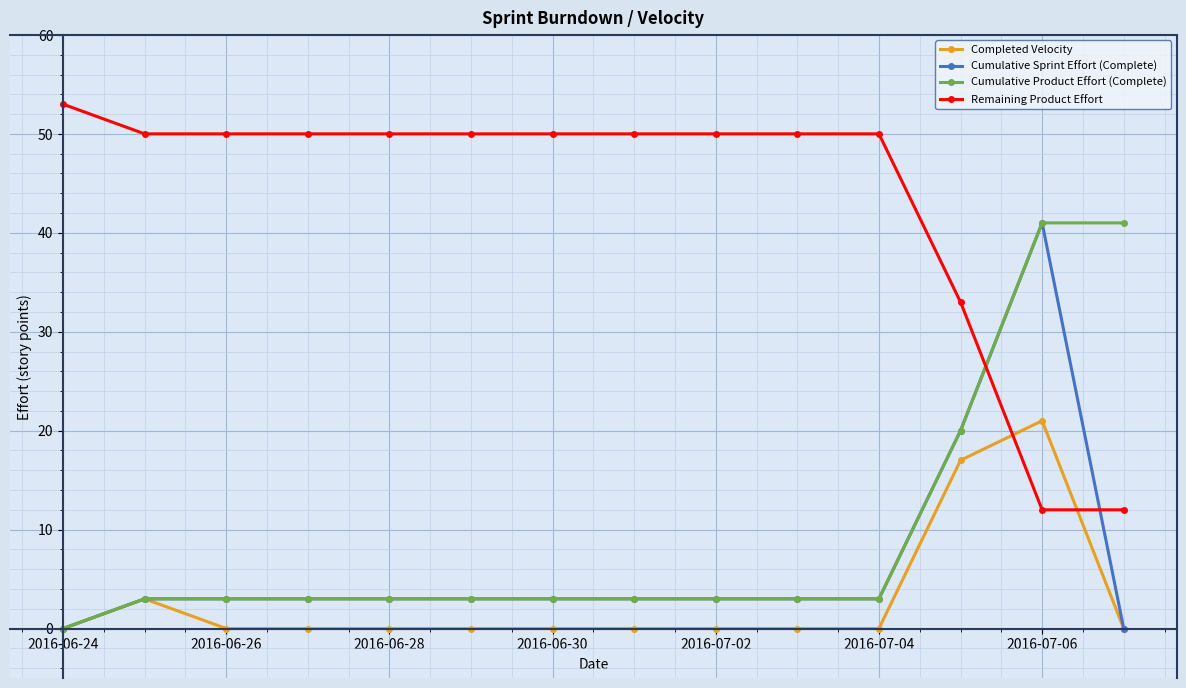

Which series has the largest total across all categories?

Remaining Product Effort